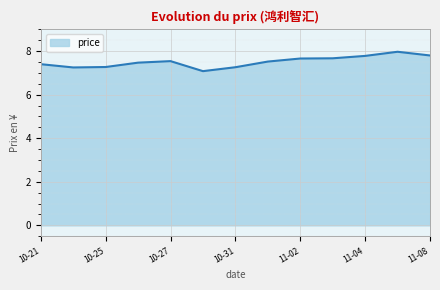

What is the greatest value displayed?

8.0